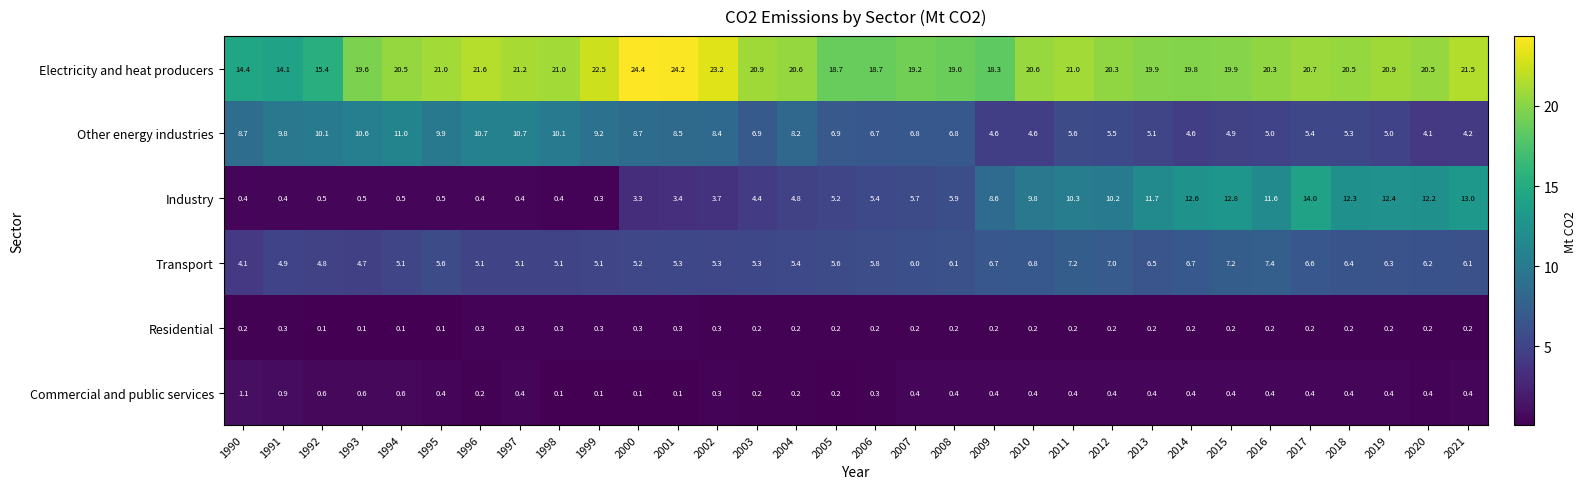

At 1992, list the series in order from smallest to largest.

Residential, Industry, Commercial and public services, Transport, Other energy industries, Electricity and heat producers